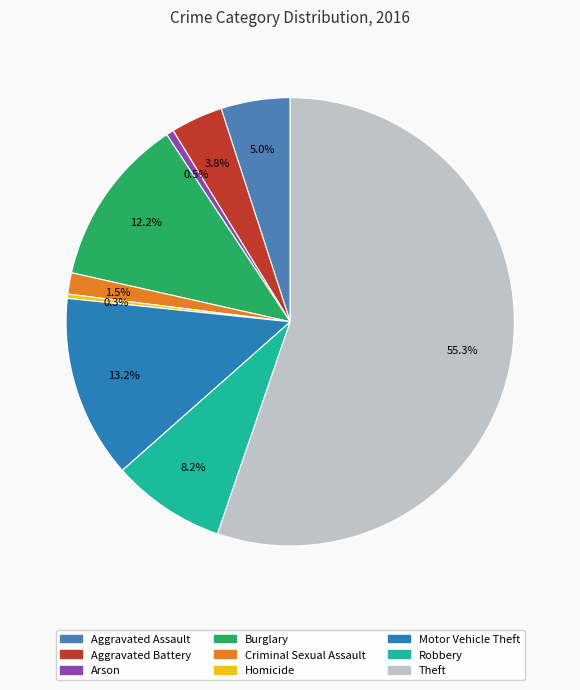

Which slice is the largest?

Theft